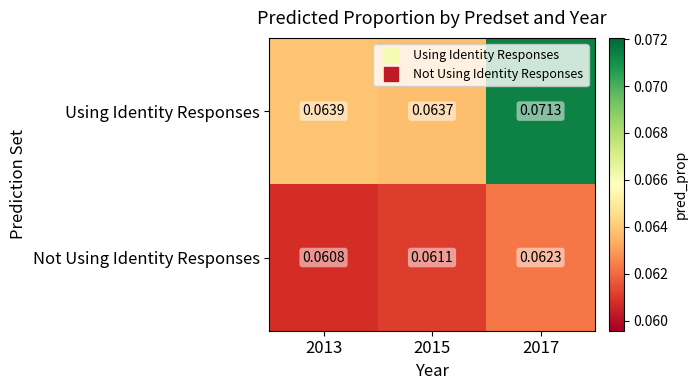

Which series has the widest spread of values?

Using Identity Responses